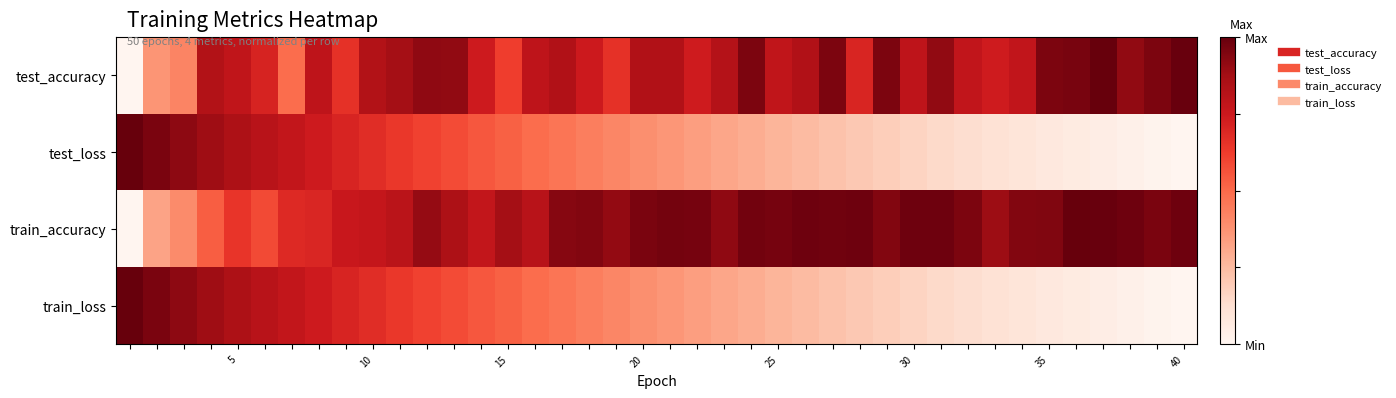

Reading right to left, what are all the values shown in this chart?

test_accuracy: 1.0	1.0	0.9	1.0	1.0	1.0	0.8	0.7	0.8	0.9	0.8	1.0	0.7	1.0	0.8	0.8	1.0	0.8	0.7	0.8	0.8	0.7	0.7	0.8	0.8	0.6	0.7	0.9	0.9	0.9	0.8	0.7	0.8	0.5	0.7	0.8	0.8	0.4	0.4	0.0
test_loss: 0.0	0.0	0.0	0.0	0.1	0.1	0.1	0.1	0.1	0.1	0.2	0.2	0.2	0.2	0.2	0.3	0.3	0.3	0.3	0.4	0.4	0.4	0.4	0.5	0.5	0.5	0.5	0.6	0.6	0.6	0.7	0.7	0.7	0.8	0.8	0.8	0.9	0.9	1.0	1.0
train_accuracy: 1.0	1.0	1.0	1.0	1.0	0.9	0.9	0.9	1.0	1.0	1.0	0.9	1.0	1.0	1.0	1.0	1.0	0.9	1.0	1.0	1.0	0.9	0.9	0.9	0.8	0.9	0.8	0.8	0.9	0.8	0.8	0.8	0.7	0.7	0.6	0.6	0.5	0.4	0.3	0.0
train_loss: 0.0	0.0	0.0	0.0	0.1	0.1	0.1	0.1	0.1	0.1	0.2	0.2	0.2	0.2	0.2	0.3	0.3	0.3	0.3	0.4	0.4	0.4	0.4	0.5	0.5	0.5	0.5	0.6	0.6	0.6	0.7	0.7	0.7	0.8	0.8	0.8	0.9	0.9	1.0	1.0